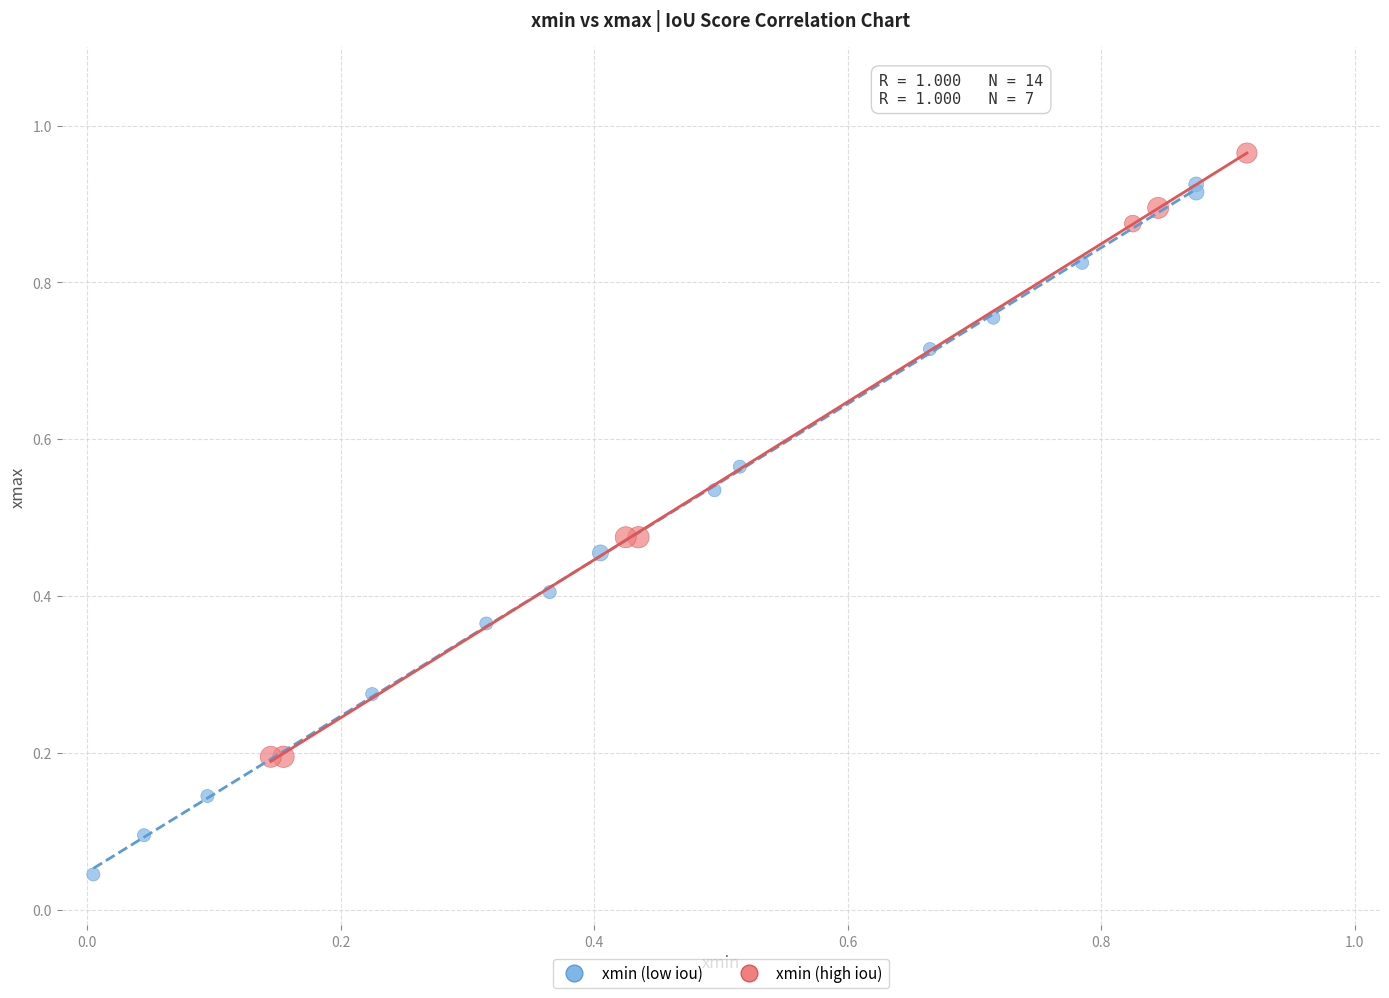

Which series has the widest spread of Y values?

xmin (low iou)